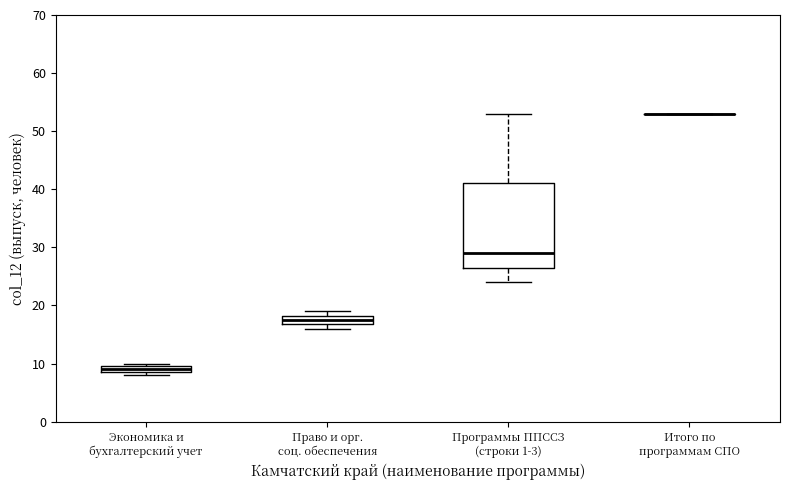

Comparing the boxes themselves (not the whiskers), which one is the tallest?

Программы ППССЗ (строки 1-3)